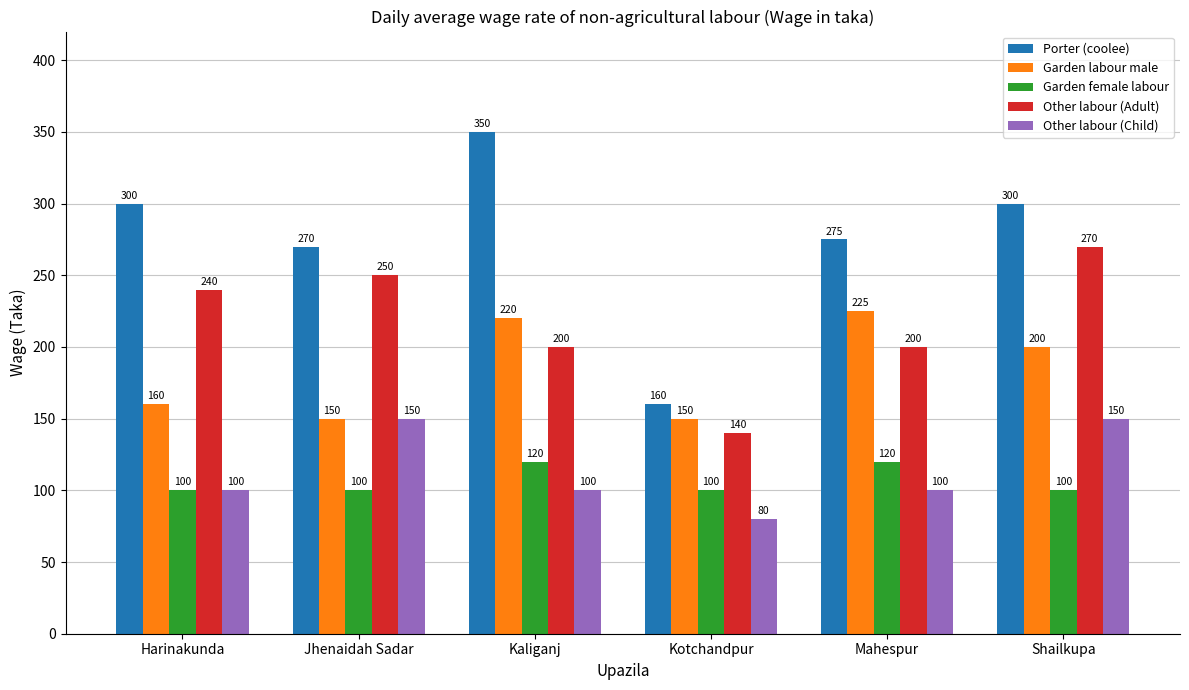

Reading left to right, extract all data points from this chart.

Porter (coolee): Harinakunda=300	Jhenaidah Sadar=270	Kaliganj=350	Kotchandpur=160	Mahespur=275	Shailkupa=300
Garden labour male: Harinakunda=160	Jhenaidah Sadar=150	Kaliganj=220	Kotchandpur=150	Mahespur=225	Shailkupa=200
Garden female labour: Harinakunda=100	Jhenaidah Sadar=100	Kaliganj=120	Kotchandpur=100	Mahespur=120	Shailkupa=100
Other labour (Adult): Harinakunda=240	Jhenaidah Sadar=250	Kaliganj=200	Kotchandpur=140	Mahespur=200	Shailkupa=270
Other labour (Child): Harinakunda=100	Jhenaidah Sadar=150	Kaliganj=100	Kotchandpur=80	Mahespur=100	Shailkupa=150